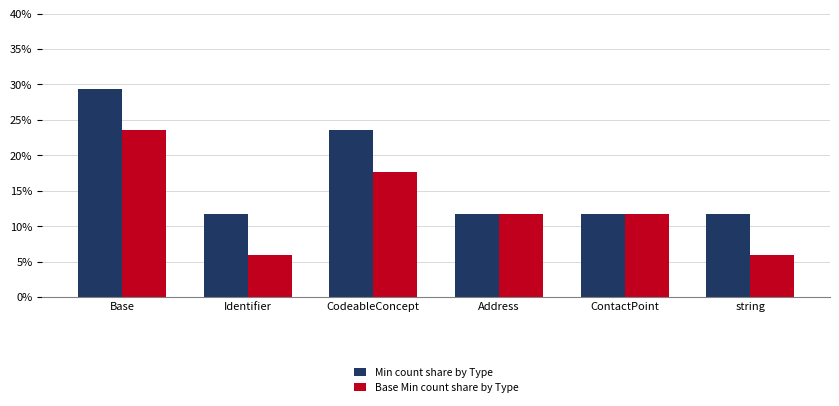

What are all the series names shown in the legend?

Min count share by Type, Base Min count share by Type